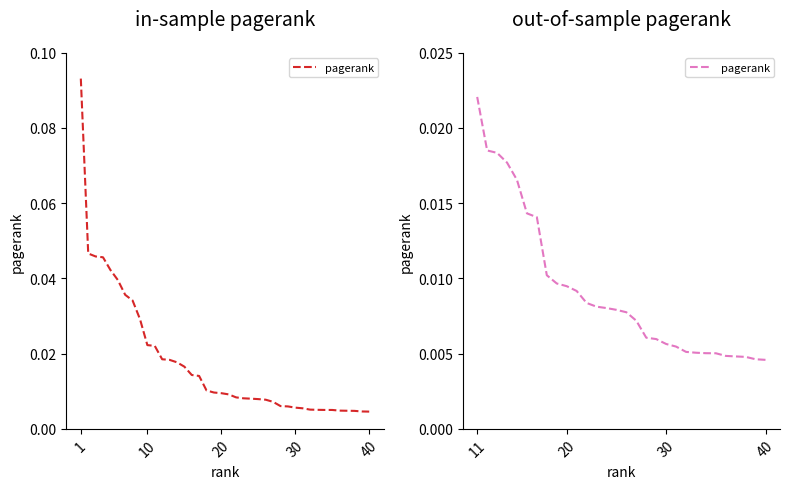

True or false: the data has more than 0 interior local peaks.

False